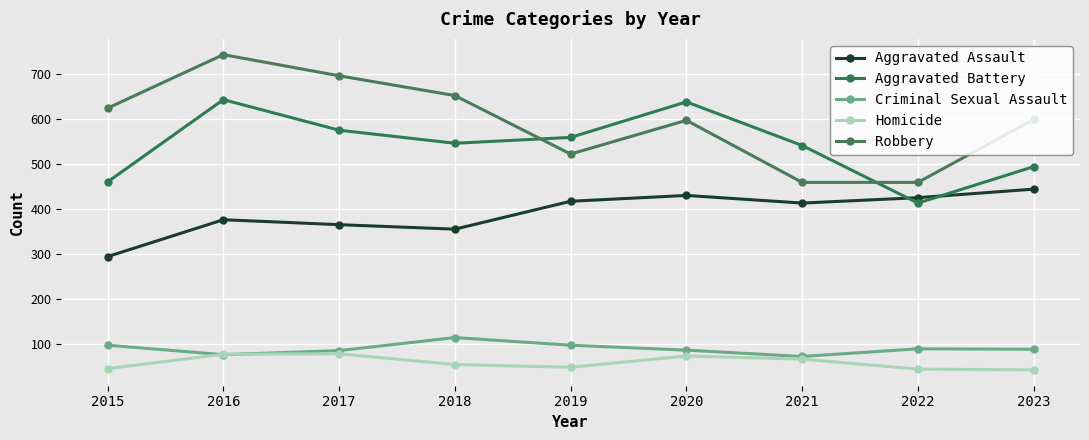

True or false: Robbery and Aggravated Assault cross at least once.

False